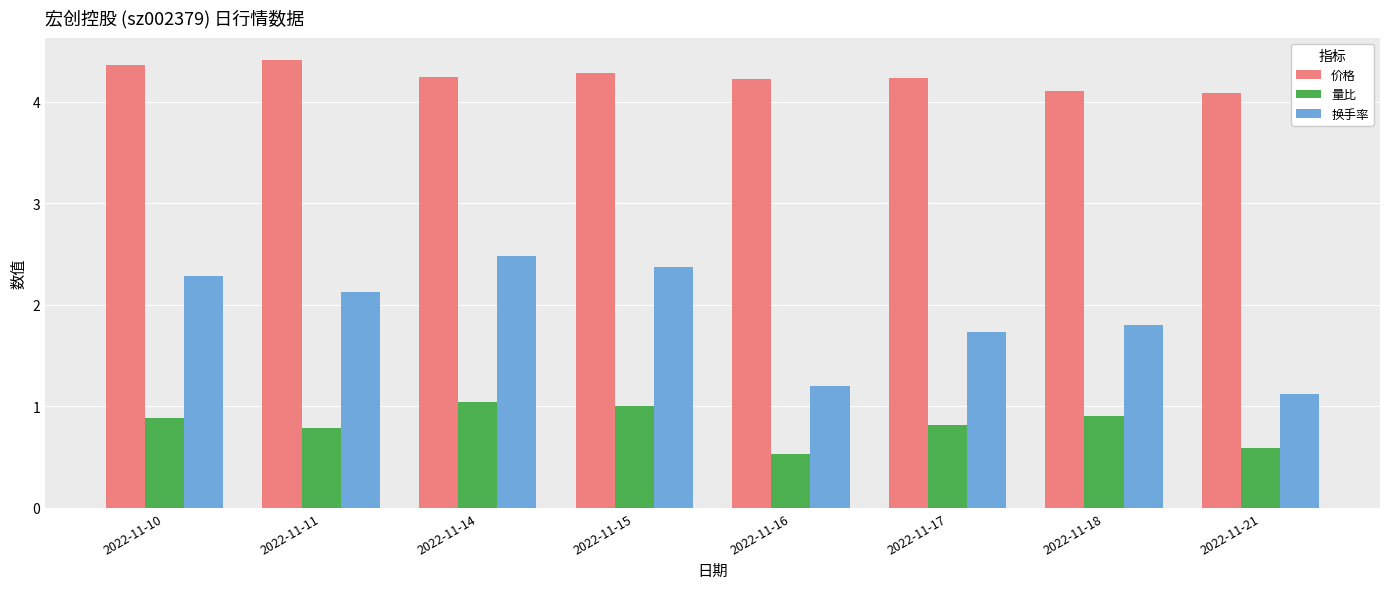

Reading left to right, extract all data points from this chart.

价格: 4.4	4.4	4.2	4.3	4.2	4.2	4.1	4.1
量比: 0.9	0.8	1.0	1.0	0.5	0.8	0.9	0.6
换手率: 2.3	2.1	2.5	2.4	1.2	1.7	1.8	1.1